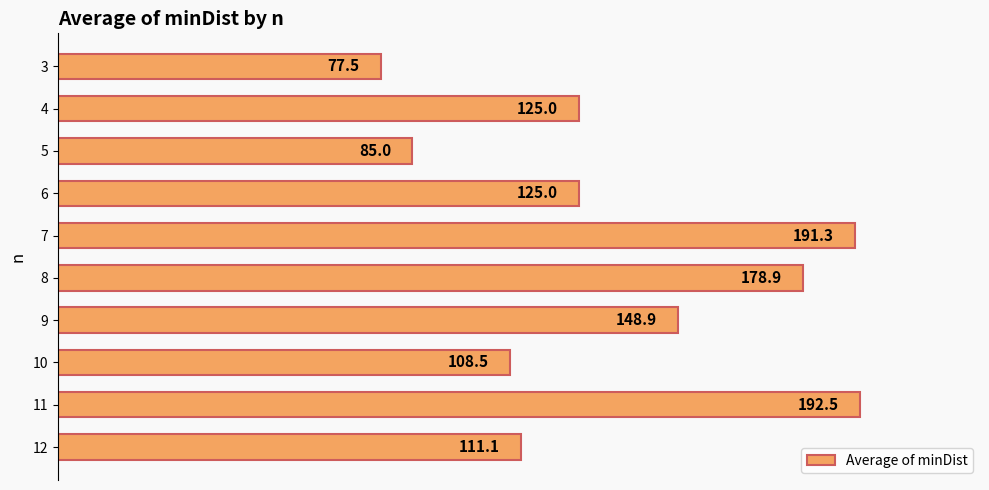

What is the approximate value at 12?

111.1